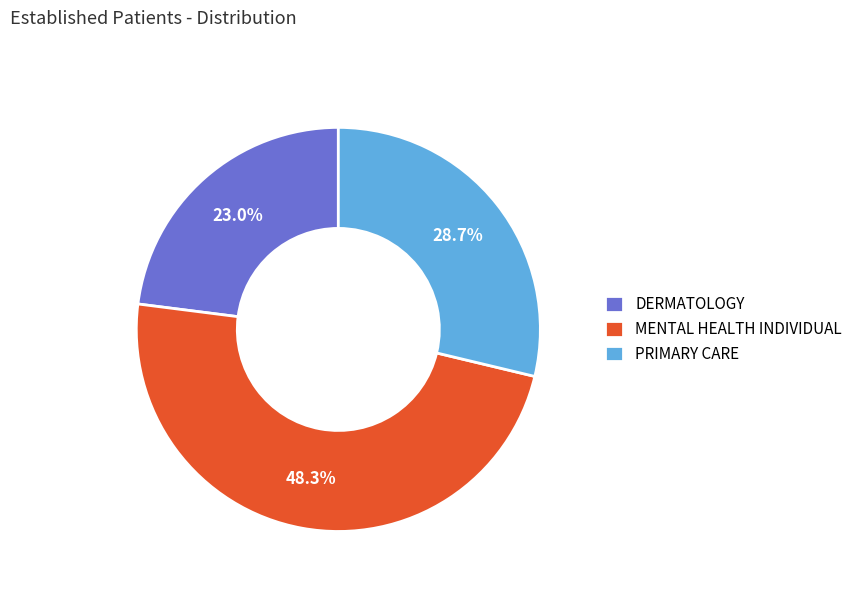

To the nearest percent, what percentage of the pie is DERMATOLOGY?

23%